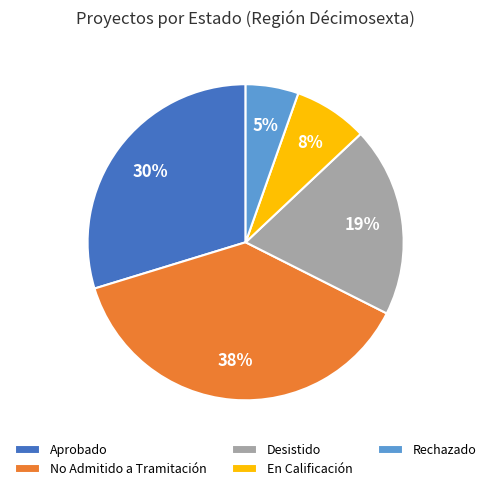

Is the sum of No Admitido a Tramitación and Aprobado greater than half?

Yes